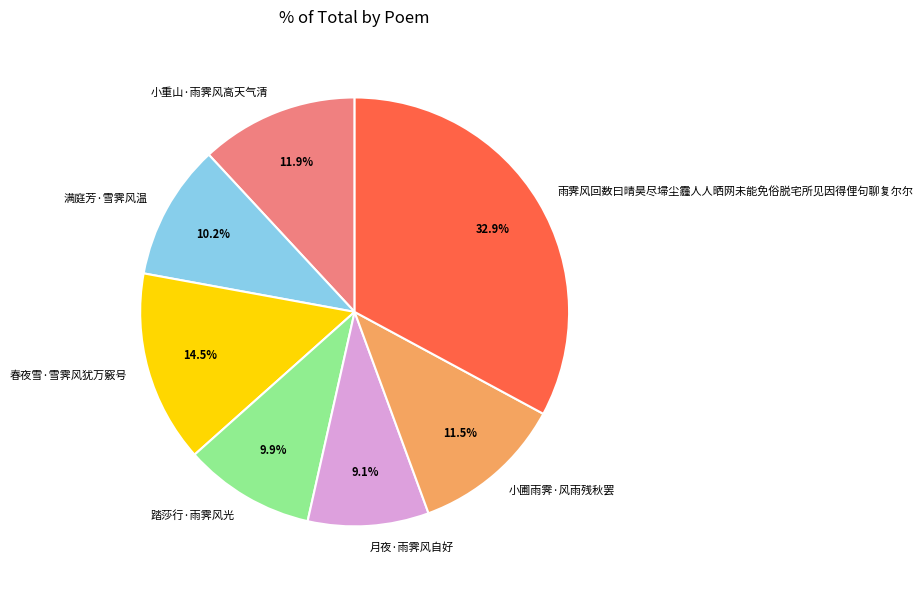

What is the ratio of the value at 小重山·雨霁风高天气清 to the value at 踏莎行·雨霁风光?

1.2